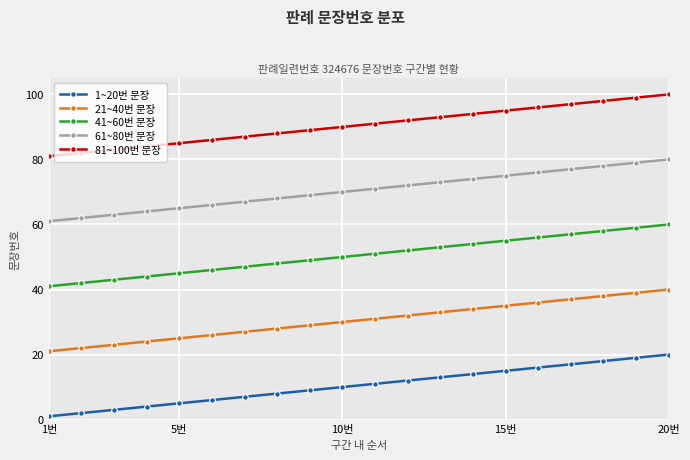

Which series has the largest total across all categories?

81~100번 문장